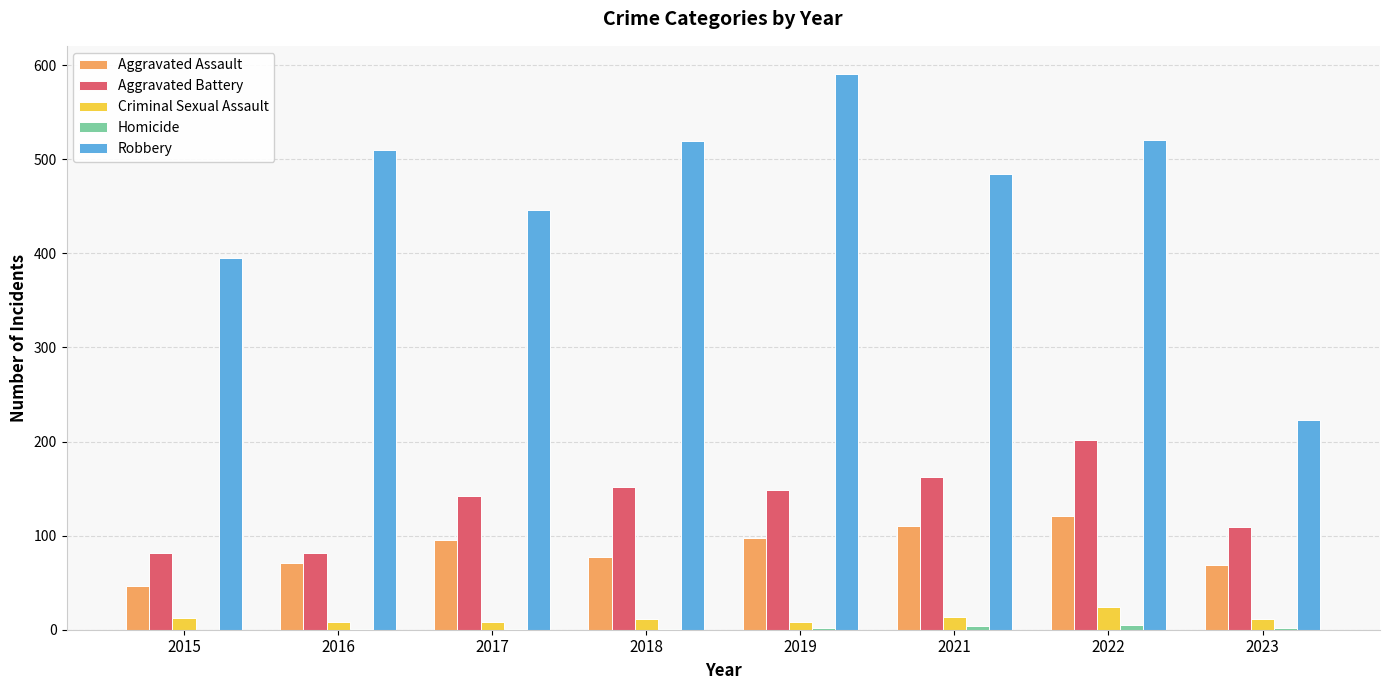

What is the highest value of the Aggravated Assault series?

121